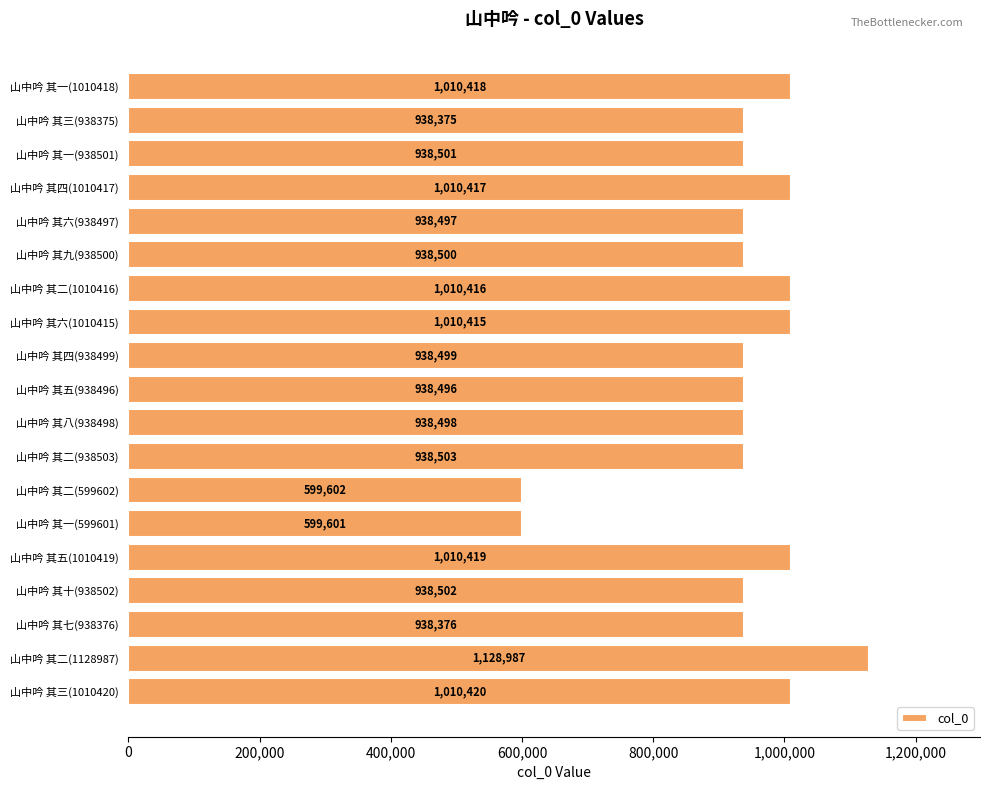

How many bars are there in total?

19